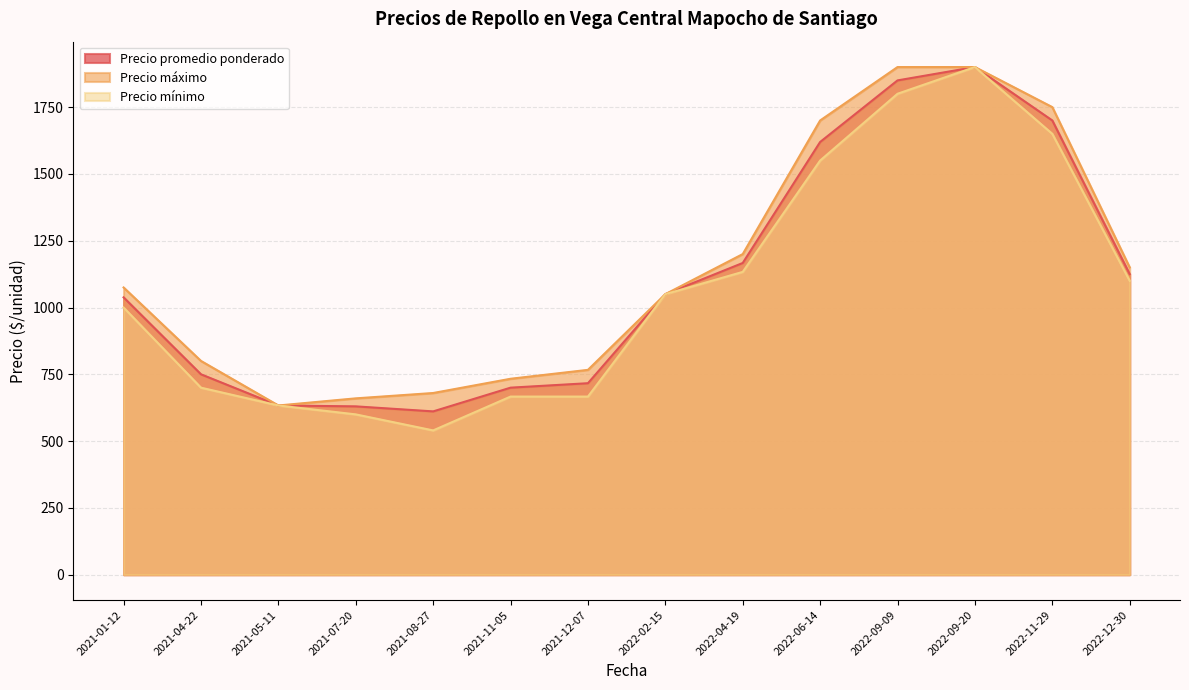

The value of Precio máximo at 2021-08-27 is 147.1. True or false?

False